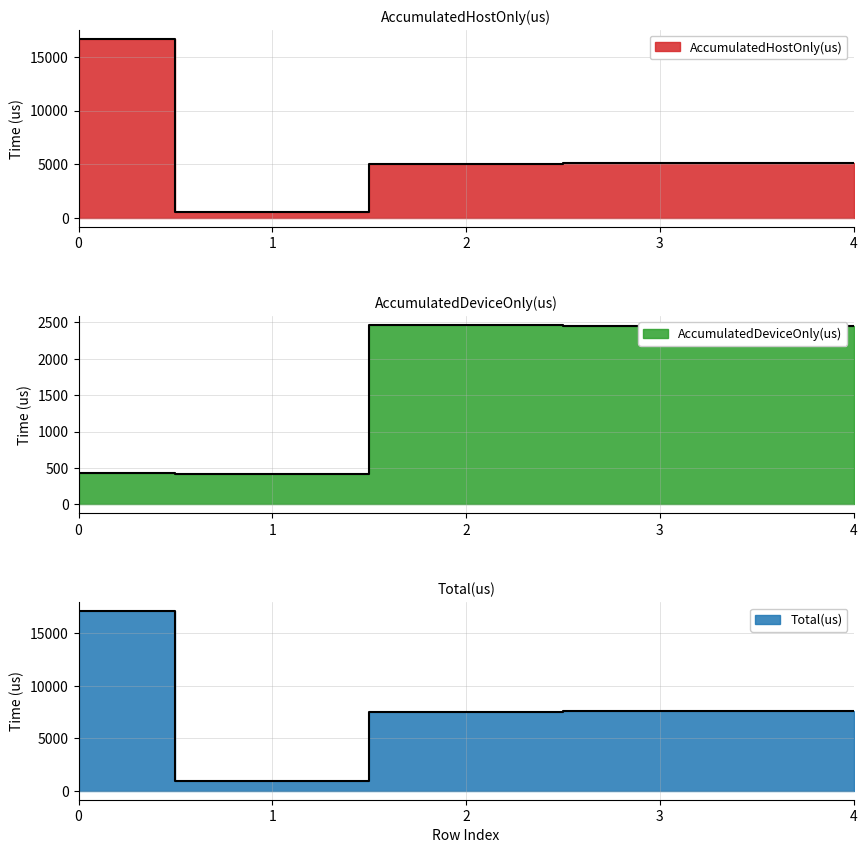

What is the value of the AccumulatedDeviceOnly(us) point at the 2nd from the left?

420.9